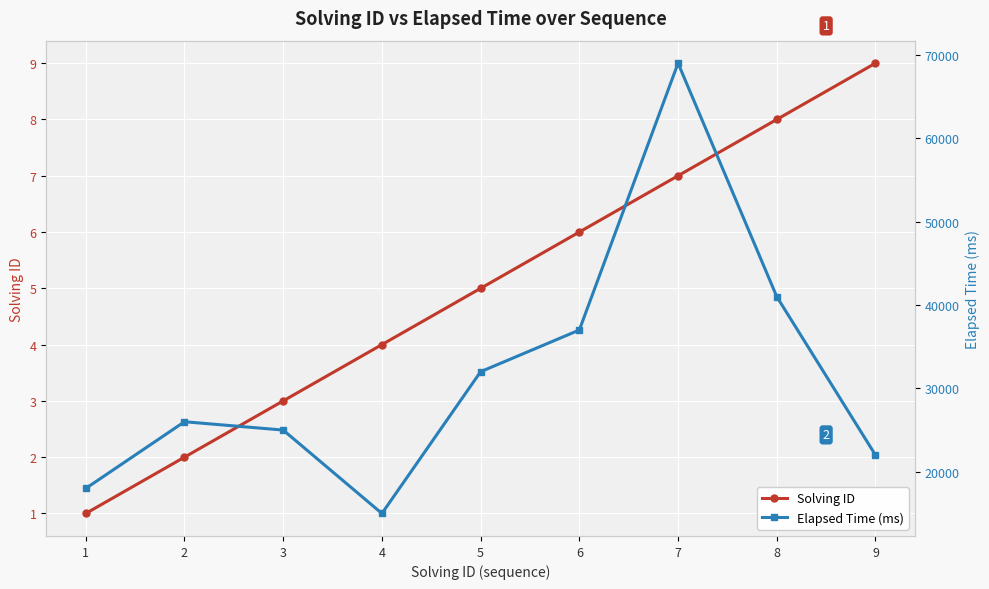

True or false: Solving ID and Elapsed Time (ms) cross at least once.

False